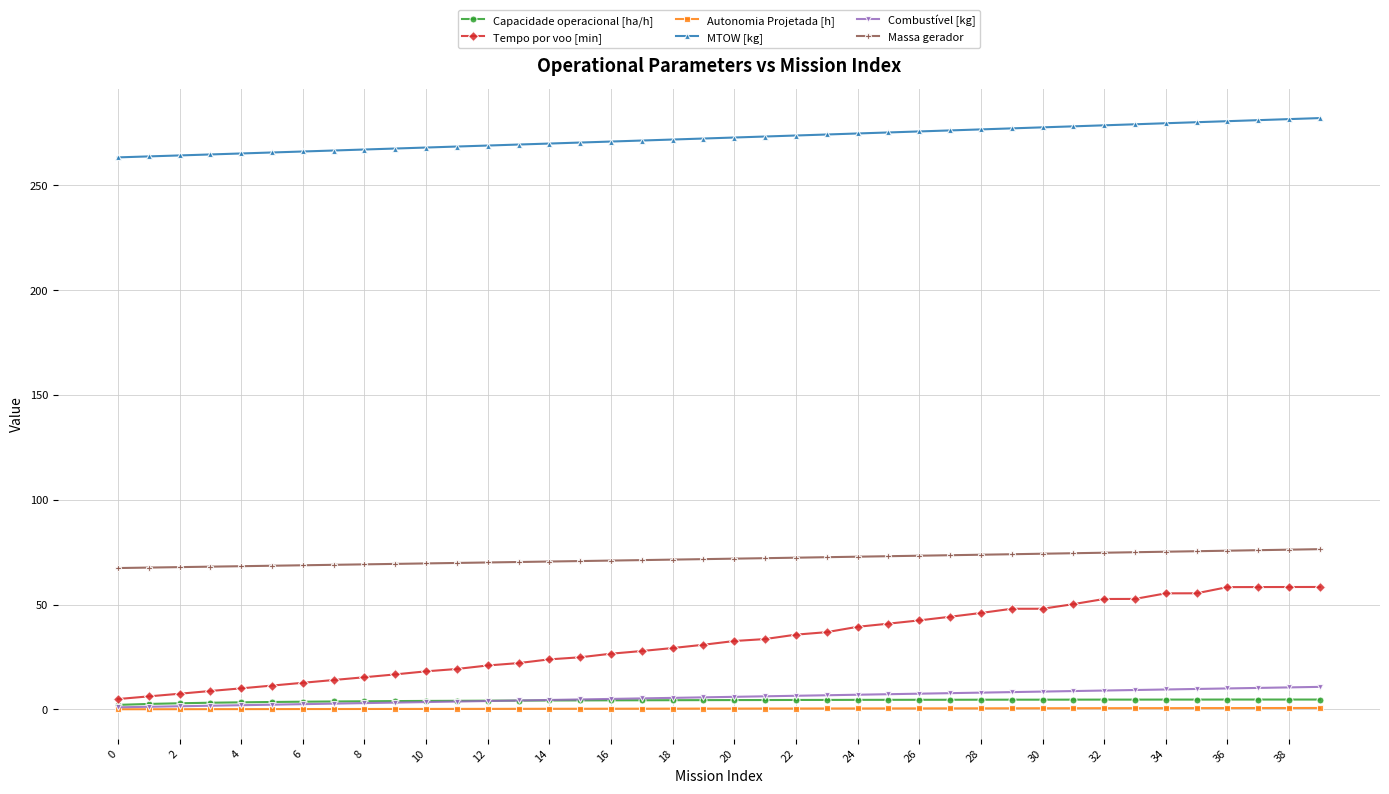

What is the value of the Massa gerador point at the 36th from the left?

75.5